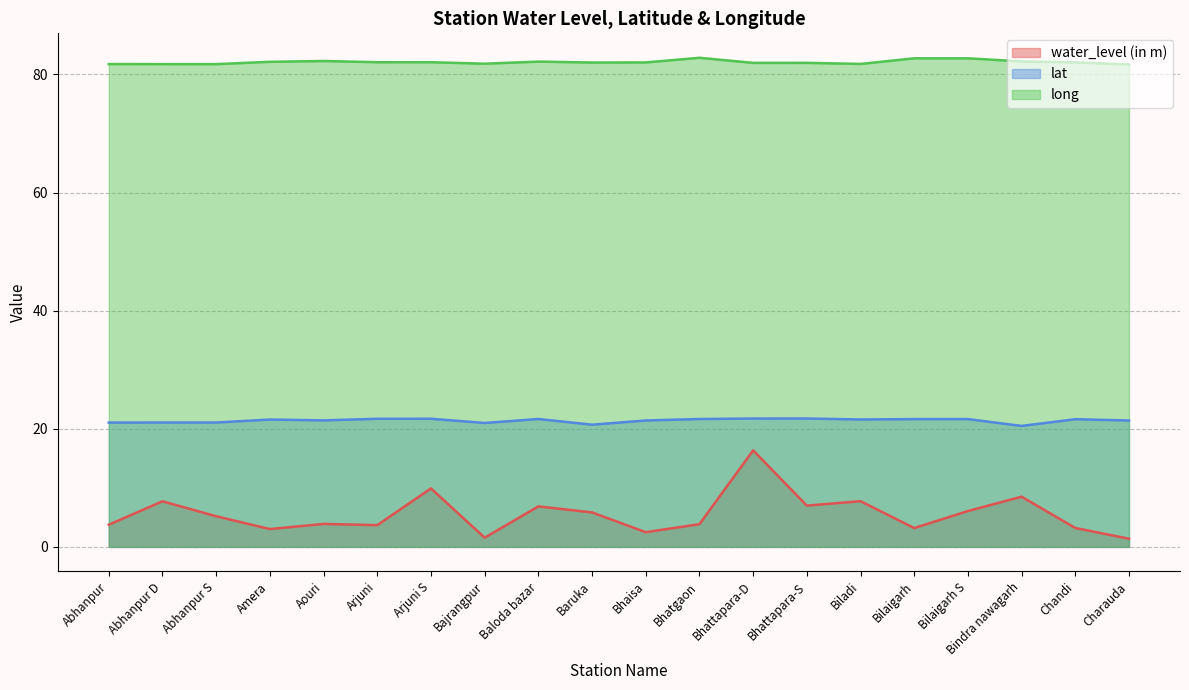

Does the chart display data point markers on the line(s)?

No